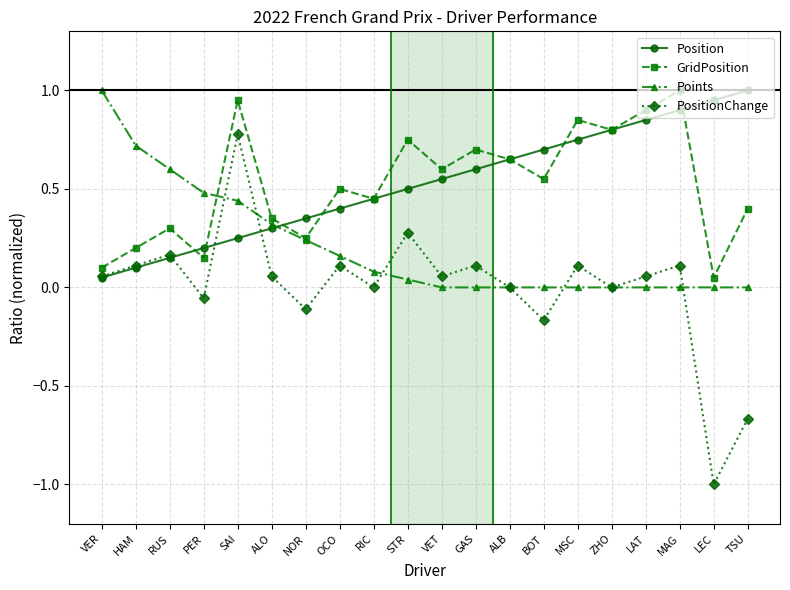

How many lines are shown in the chart?

4